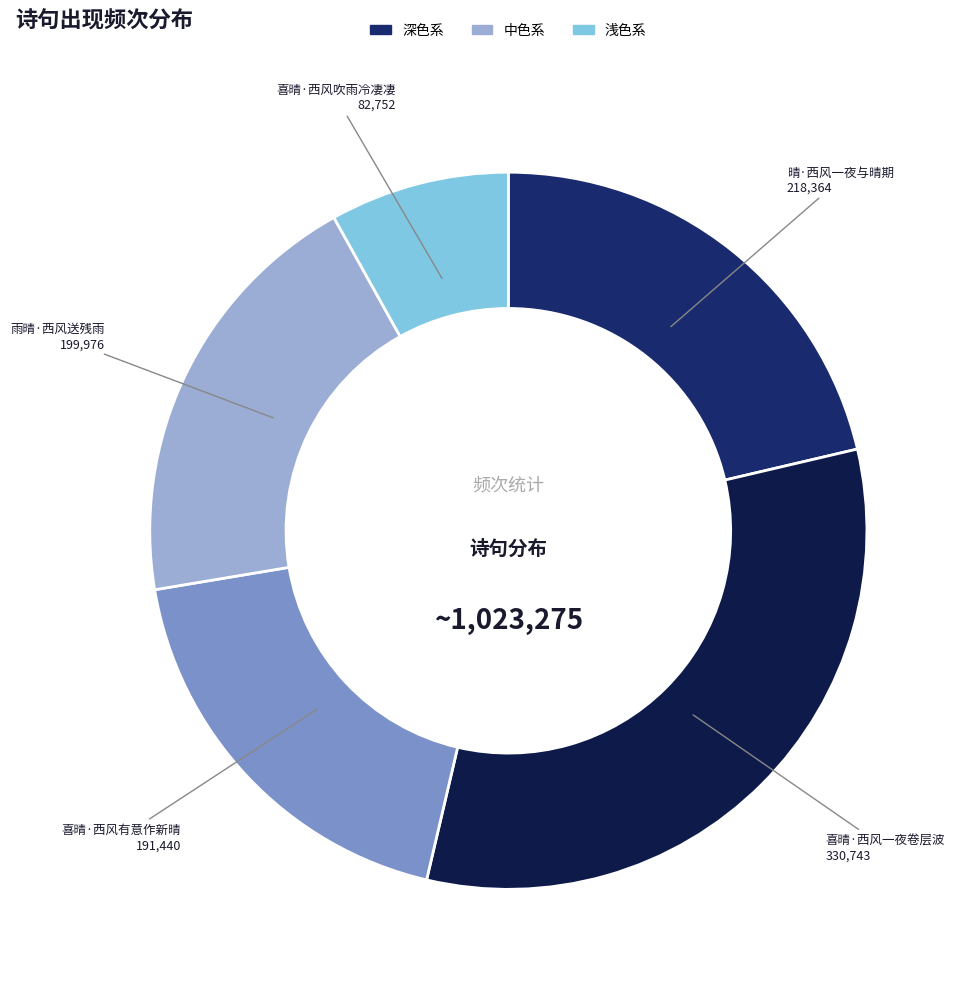

Does any single category account for the majority?

No